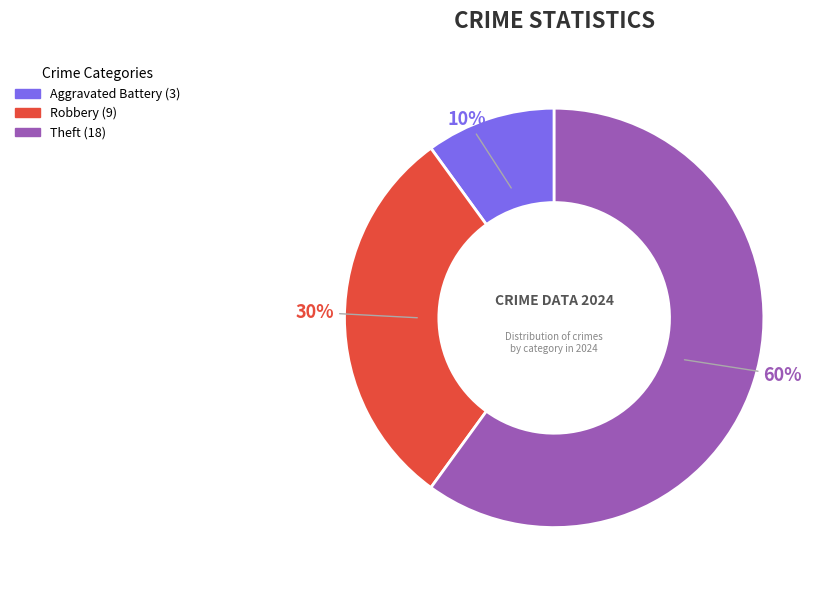

To the nearest percent, what is the average slice percentage?

25%